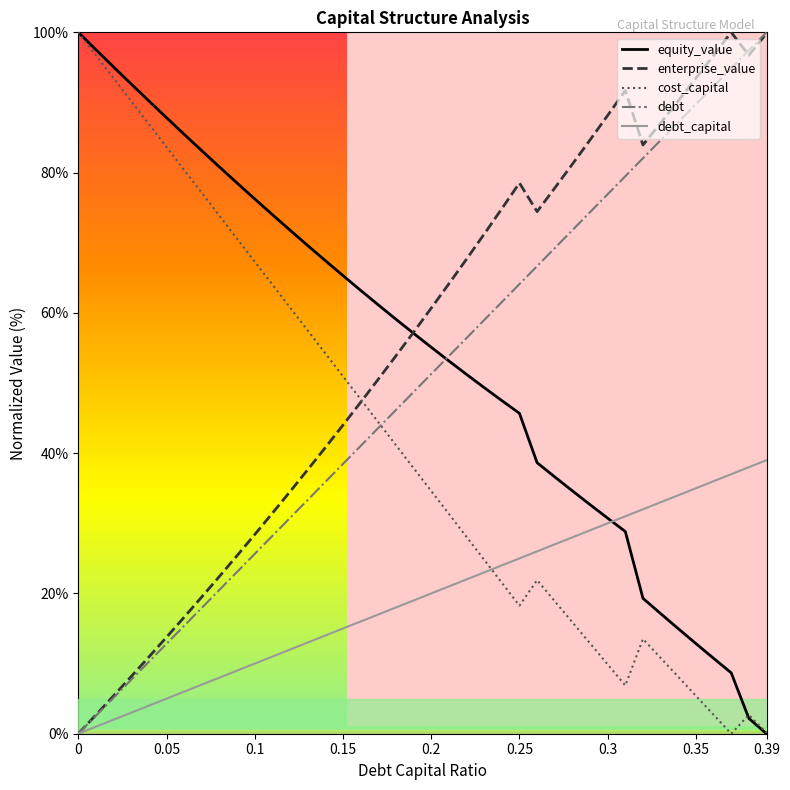

What is the maximum value for enterprise_value?

100.0